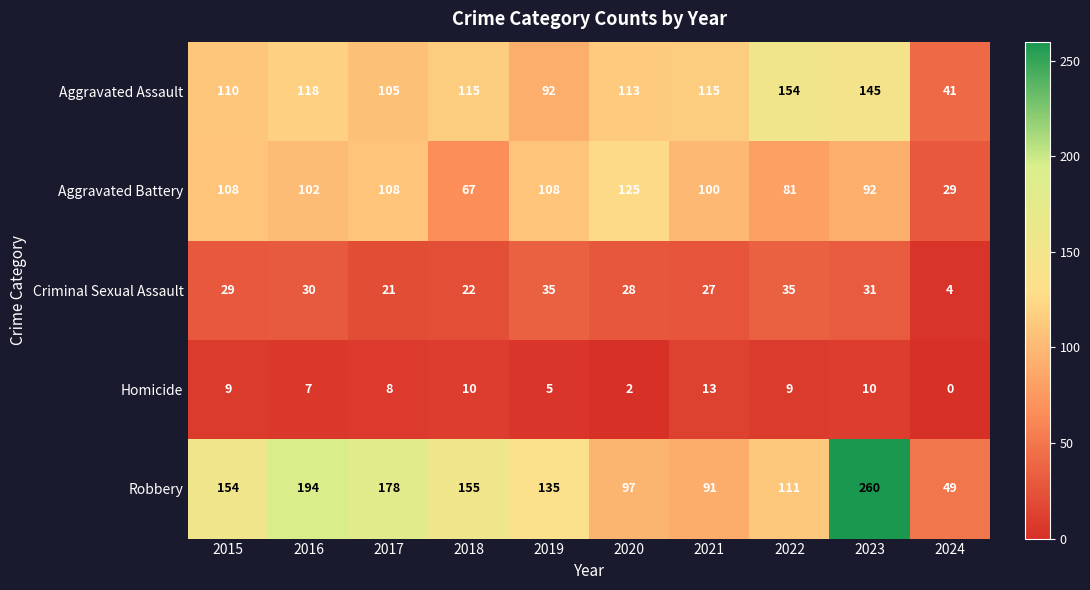

Is it true that Robbery equals 260 at 2023?

True